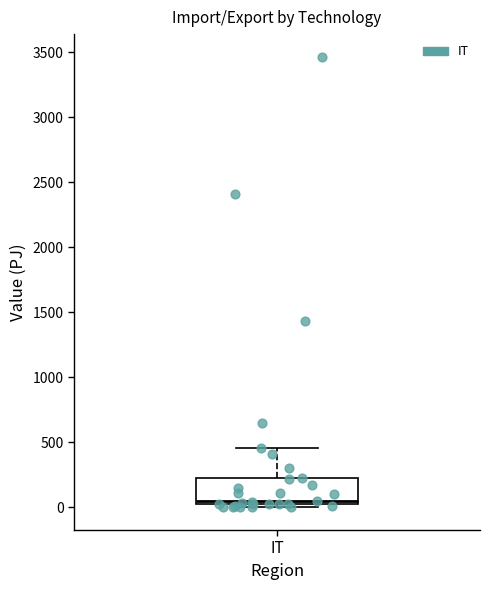

Where is the upper edge of the box for IT on the y-axis? The values are not printed on the chart, so give them approximately, as read against the axis.

250